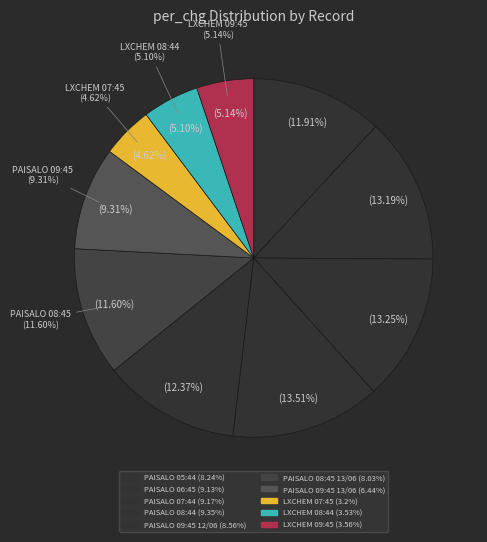

Is it true that PAISALO 08:45 13/06 is 12% of the pie?

True